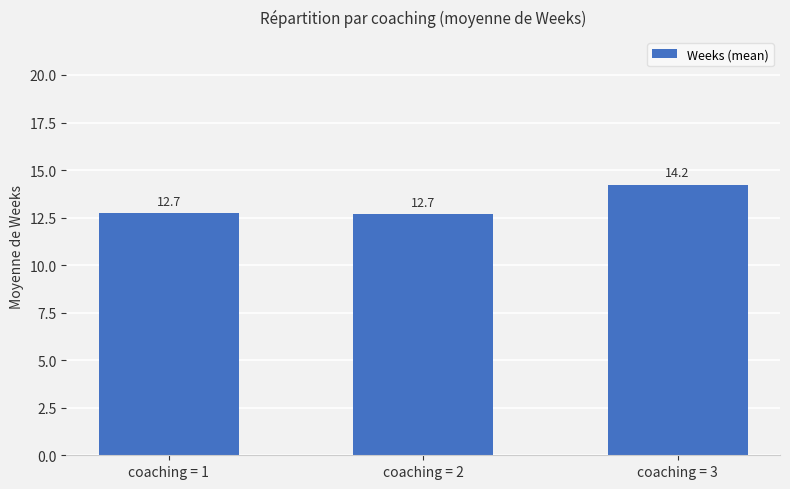

What is the approximate value at coaching = 1?

12.7